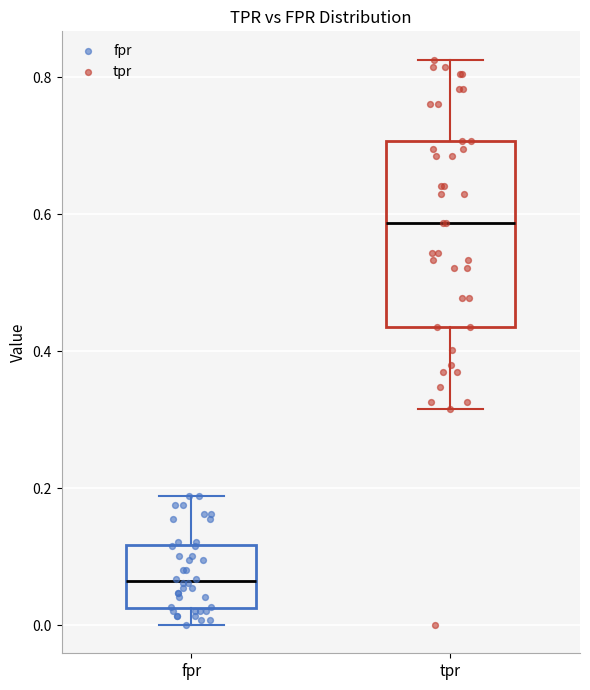

Where does the upper whisker of the box for fpr end on the y-axis? The values are not printed on the chart, so give them approximately, as read against the axis.

0.18